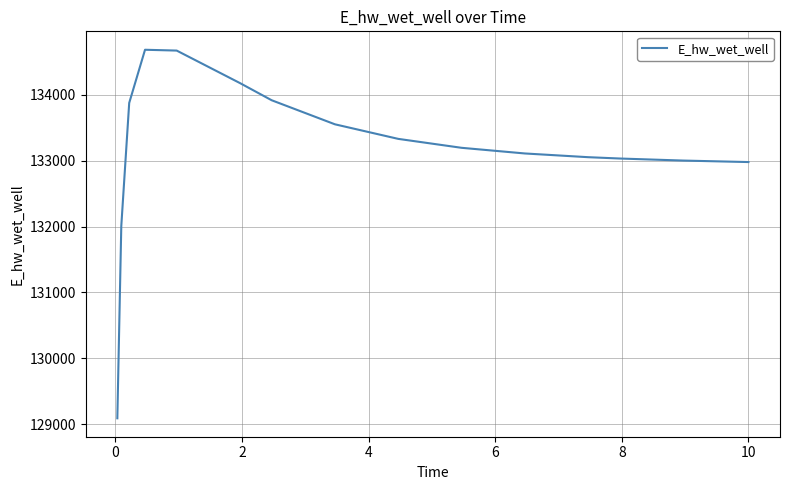

What is the difference between the second highest and minimum values?

5579.5